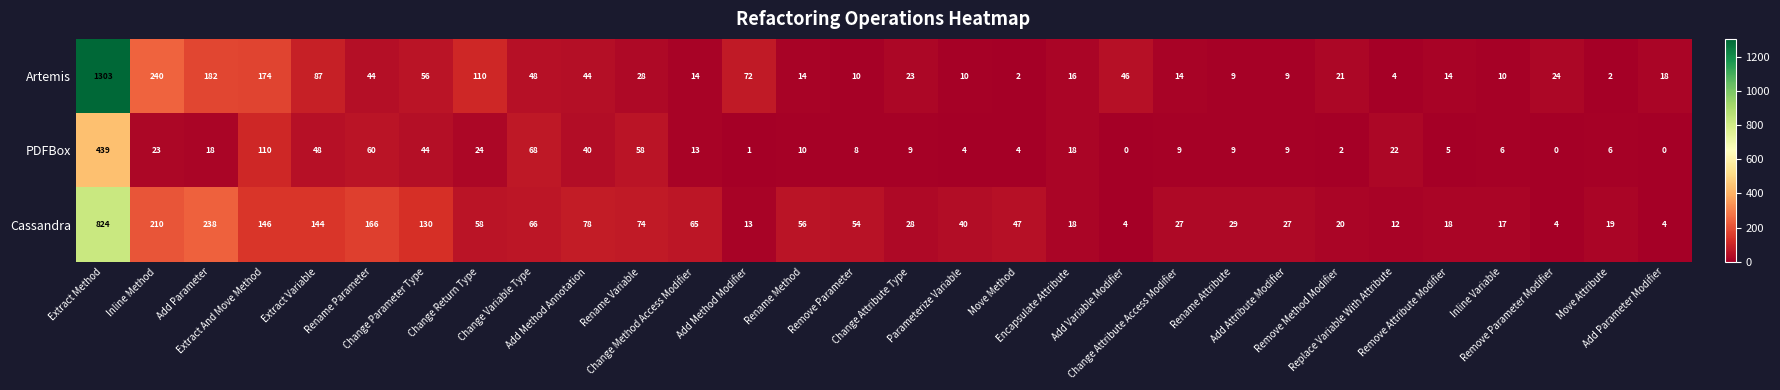

What is the sum of all PDFBox values?

1067